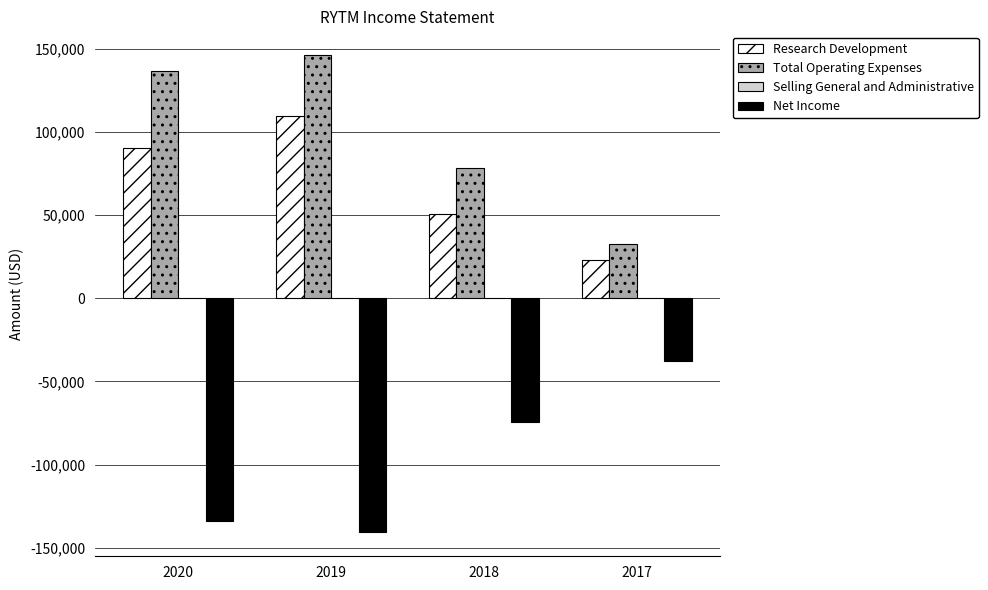

Is it true that Research Development equals 36149 at 2019?

False